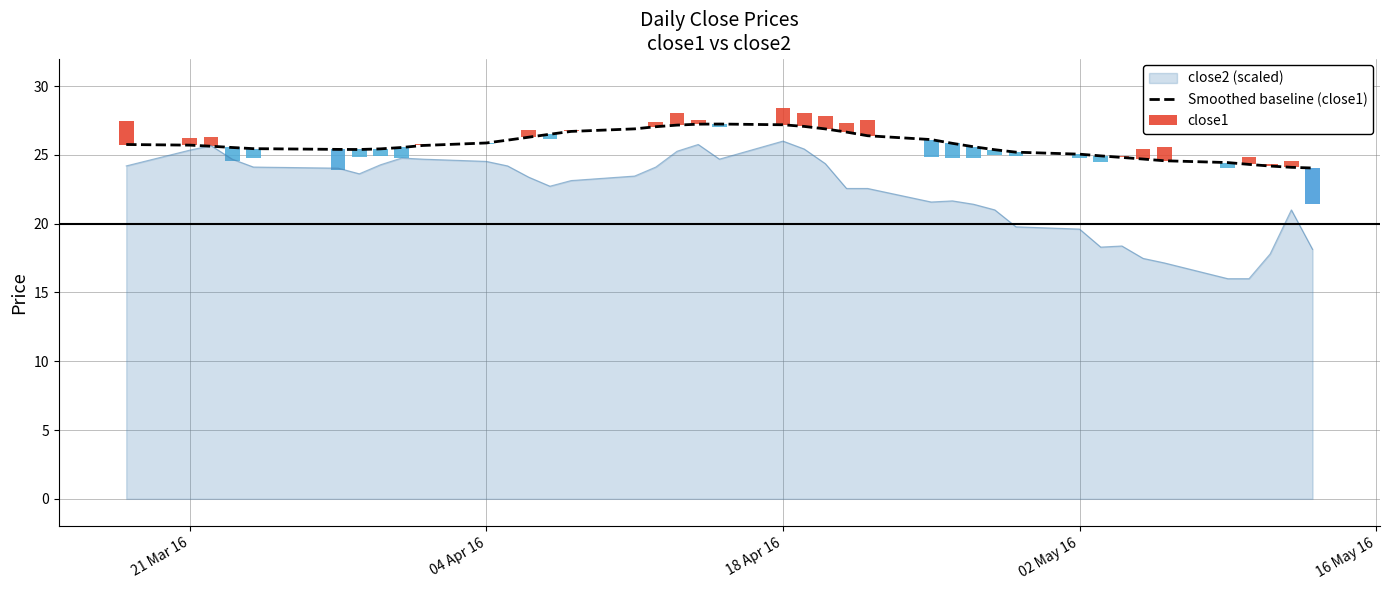

What is the highest value of the close2 (scaled) series?

26.0